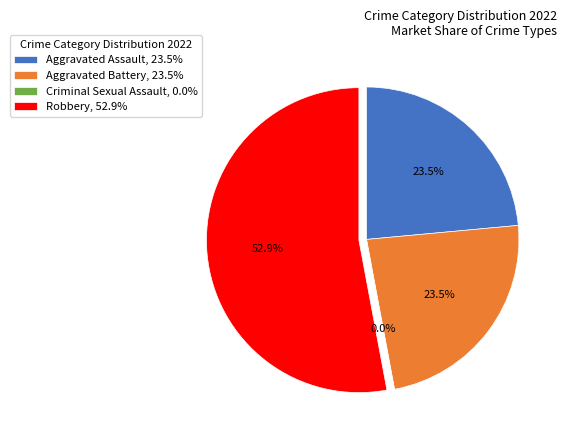

How many segments does this pie chart have?

4